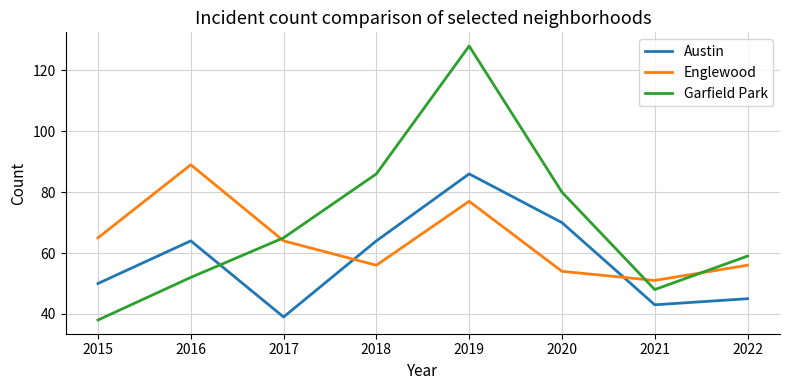

Rank the categories by Garfield Park value from highest to lowest.

2019, 2018, 2020, 2017, 2022, 2016, 2021, 2015